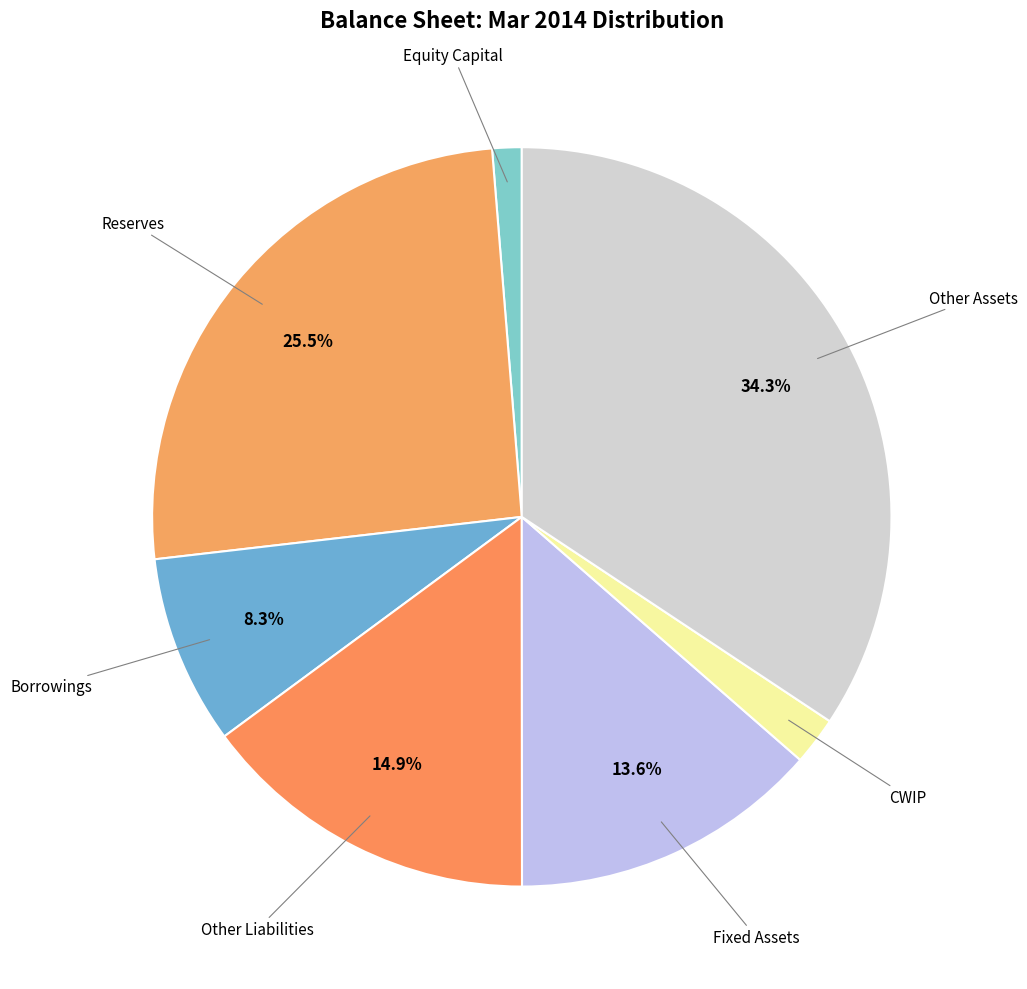

Count the number of slices in the pie.

7